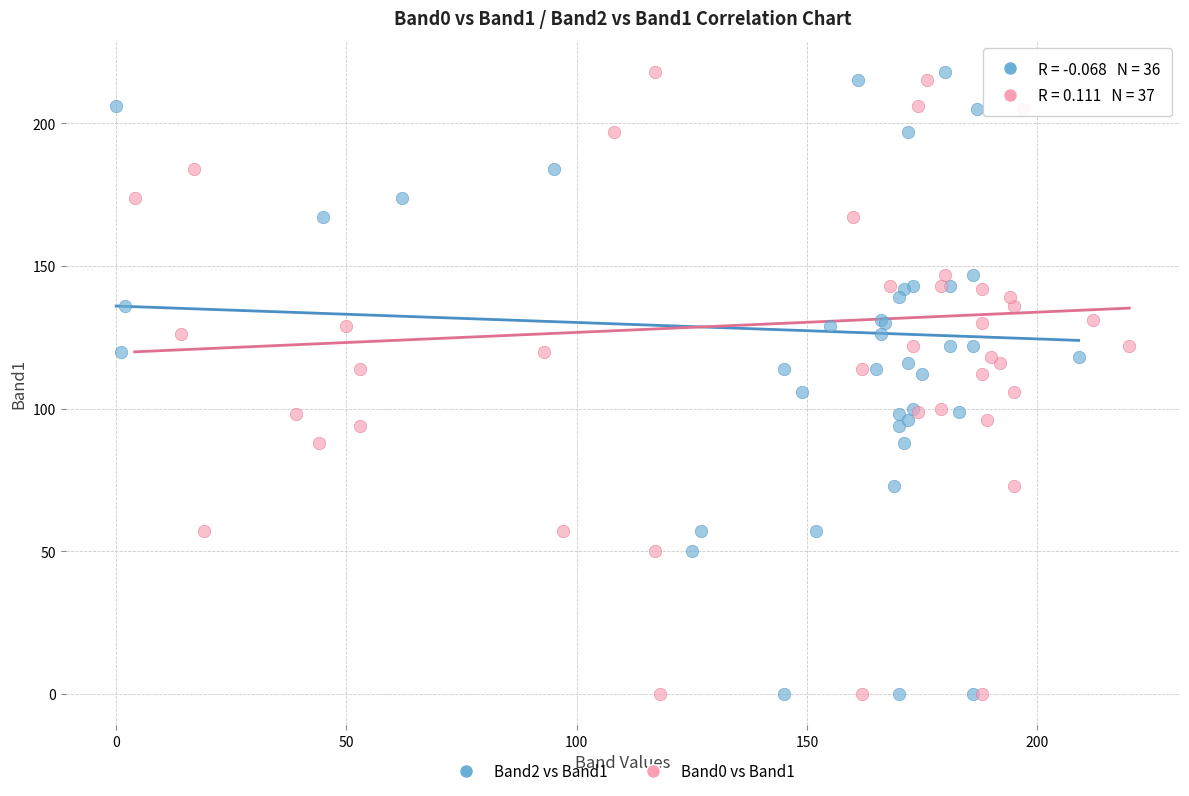

What are all the series names shown in the legend?

Band2 vs Band1, Band0 vs Band1